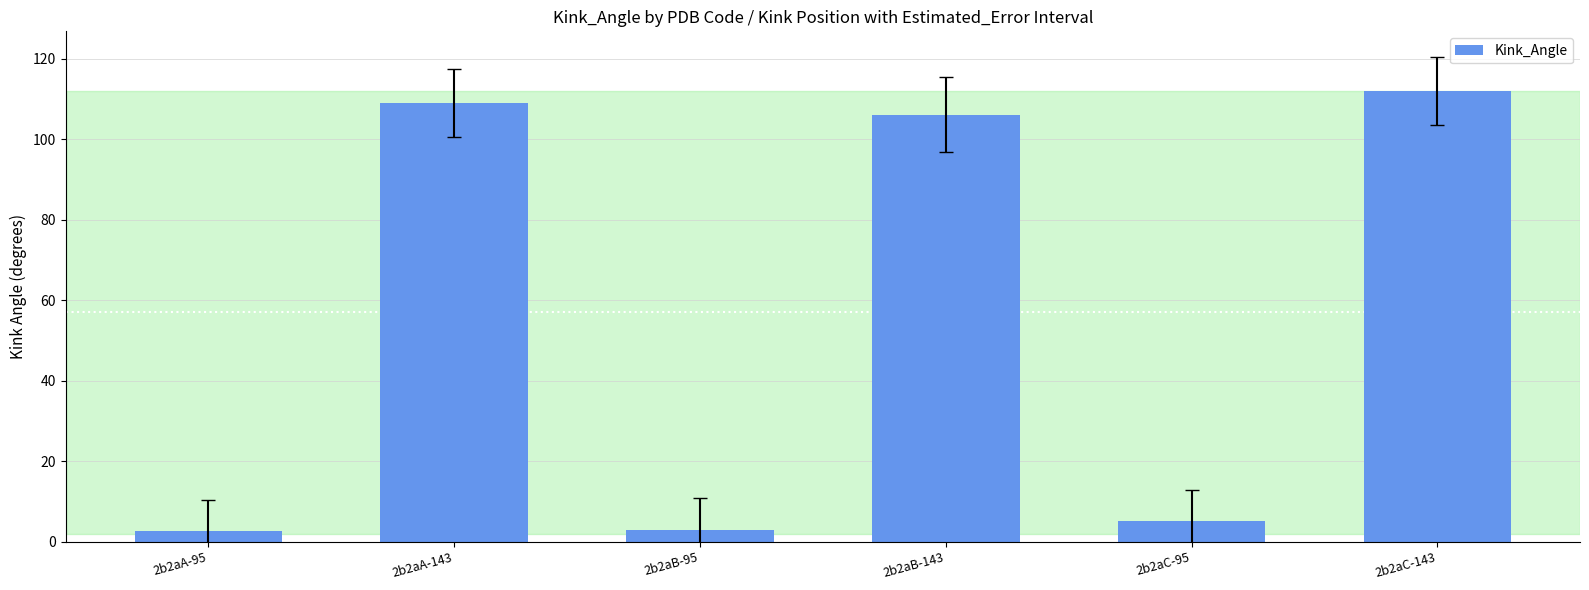

What is the maximum value shown in the chart?

112.0